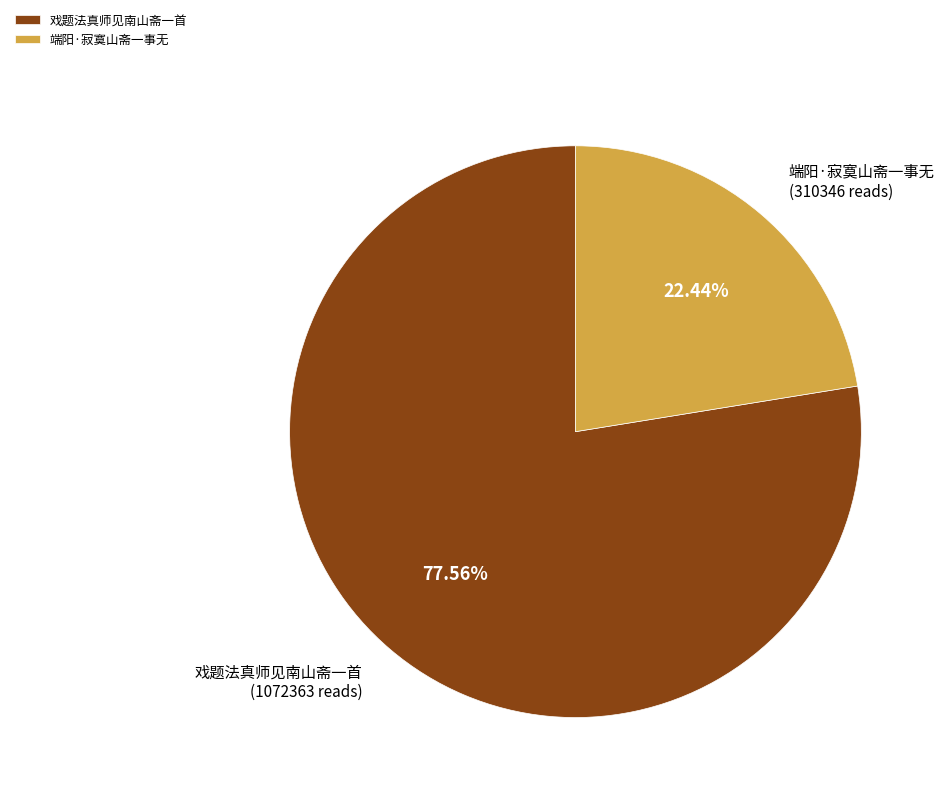

Between 端阳·寂寞山斋一事无 and 戏题法真师见南山斋一首, which is larger?

戏题法真师见南山斋一首